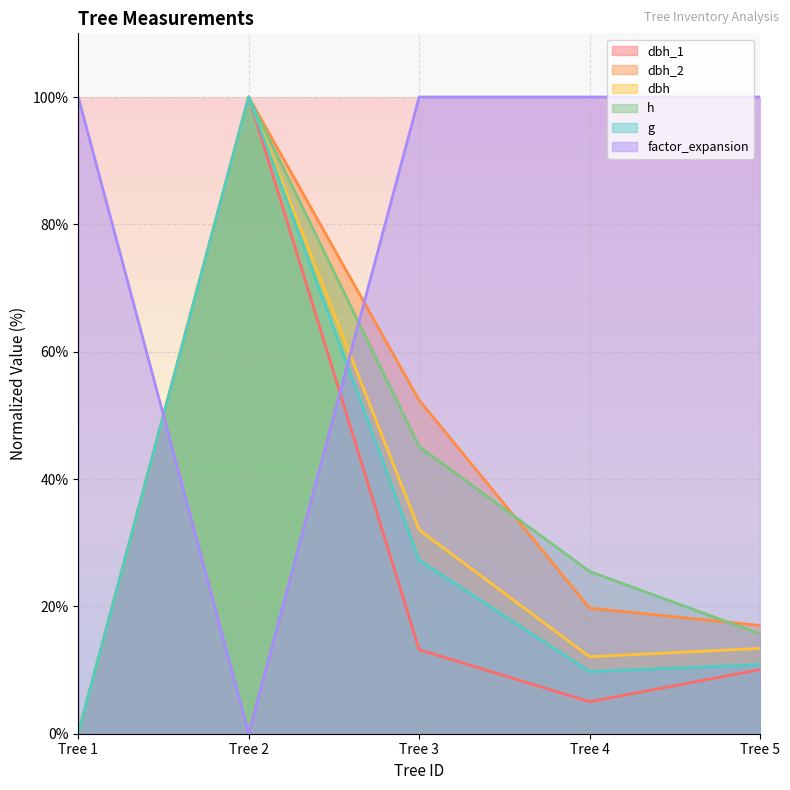

The h series shows 25.5 at Tree 4. True or false?

True